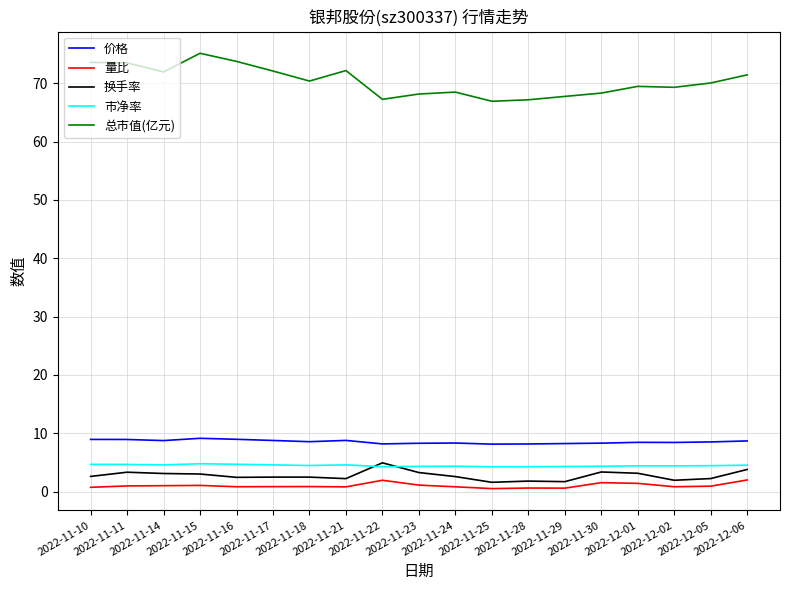

The value of 市净率 at 2022-12-02 is 1.4. True or false?

False